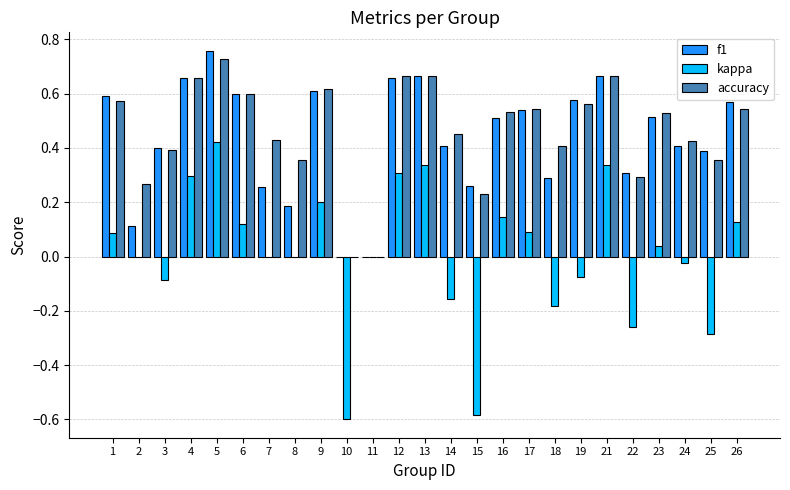

What is the difference between the kappa values at 12 and 15?

0.9